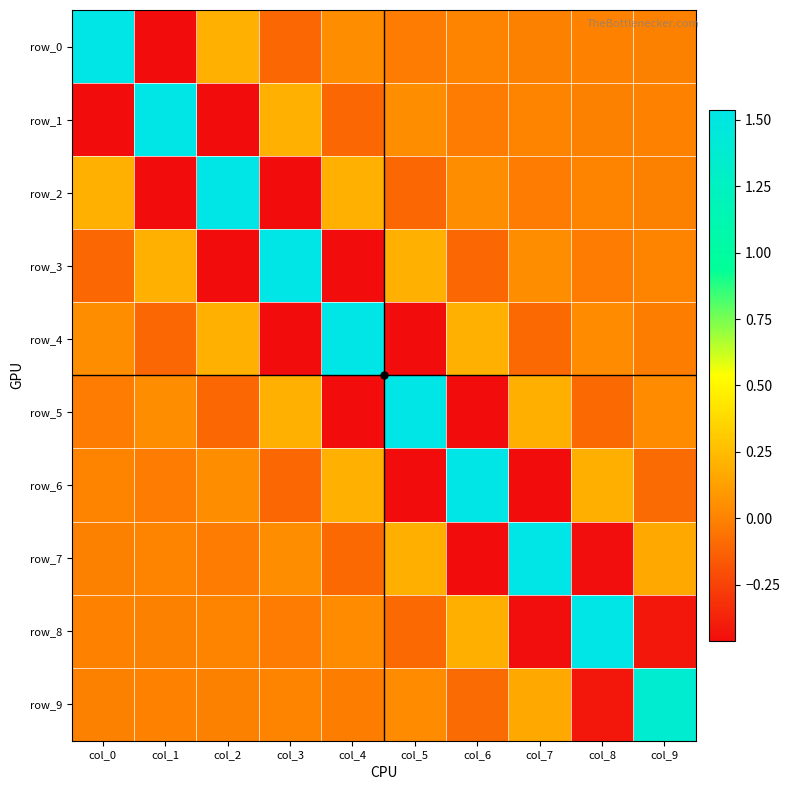

Reading left to right, what are all the values shown in this chart?

row_0: col_0=1.5	col_1=-0.5	col_2=0.2	col_3=-0.1	col_4=0.0	col_5=-0.0	col_6=0.0	col_7=-0.0	col_8=0.0	col_9=-0.0
row_1: col_0=-0.5	col_1=1.5	col_2=-0.5	col_3=0.2	col_4=-0.1	col_5=0.0	col_6=-0.0	col_7=0.0	col_8=-0.0	col_9=0.0
row_2: col_0=0.2	col_1=-0.5	col_2=1.5	col_3=-0.5	col_4=0.2	col_5=-0.1	col_6=0.0	col_7=-0.0	col_8=0.0	col_9=-0.0
row_3: col_0=-0.1	col_1=0.2	col_2=-0.5	col_3=1.5	col_4=-0.5	col_5=0.2	col_6=-0.1	col_7=0.0	col_8=-0.0	col_9=0.0
row_4: col_0=0.0	col_1=-0.1	col_2=0.2	col_3=-0.5	col_4=1.5	col_5=-0.5	col_6=0.2	col_7=-0.1	col_8=0.0	col_9=-0.0
row_5: col_0=-0.0	col_1=0.0	col_2=-0.1	col_3=0.2	col_4=-0.5	col_5=1.5	col_6=-0.5	col_7=0.2	col_8=-0.1	col_9=0.0
row_6: col_0=0.0	col_1=-0.0	col_2=0.0	col_3=-0.1	col_4=0.2	col_5=-0.5	col_6=1.5	col_7=-0.5	col_8=0.2	col_9=-0.1
row_7: col_0=-0.0	col_1=0.0	col_2=-0.0	col_3=0.0	col_4=-0.1	col_5=0.2	col_6=-0.5	col_7=1.5	col_8=-0.5	col_9=0.2
row_8: col_0=0.0	col_1=-0.0	col_2=0.0	col_3=-0.0	col_4=0.0	col_5=-0.1	col_6=0.2	col_7=-0.5	col_8=1.5	col_9=-0.4
row_9: col_0=-0.0	col_1=0.0	col_2=-0.0	col_3=0.0	col_4=-0.0	col_5=0.0	col_6=-0.1	col_7=0.2	col_8=-0.4	col_9=1.4